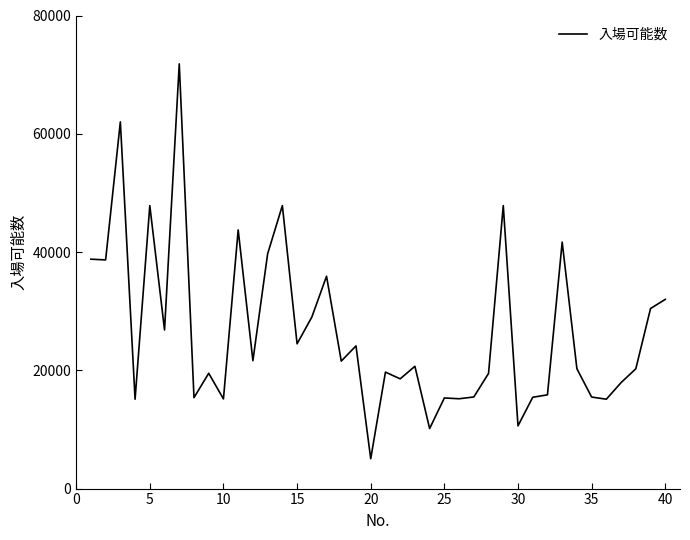

What is the maximum value shown in the chart?

71822